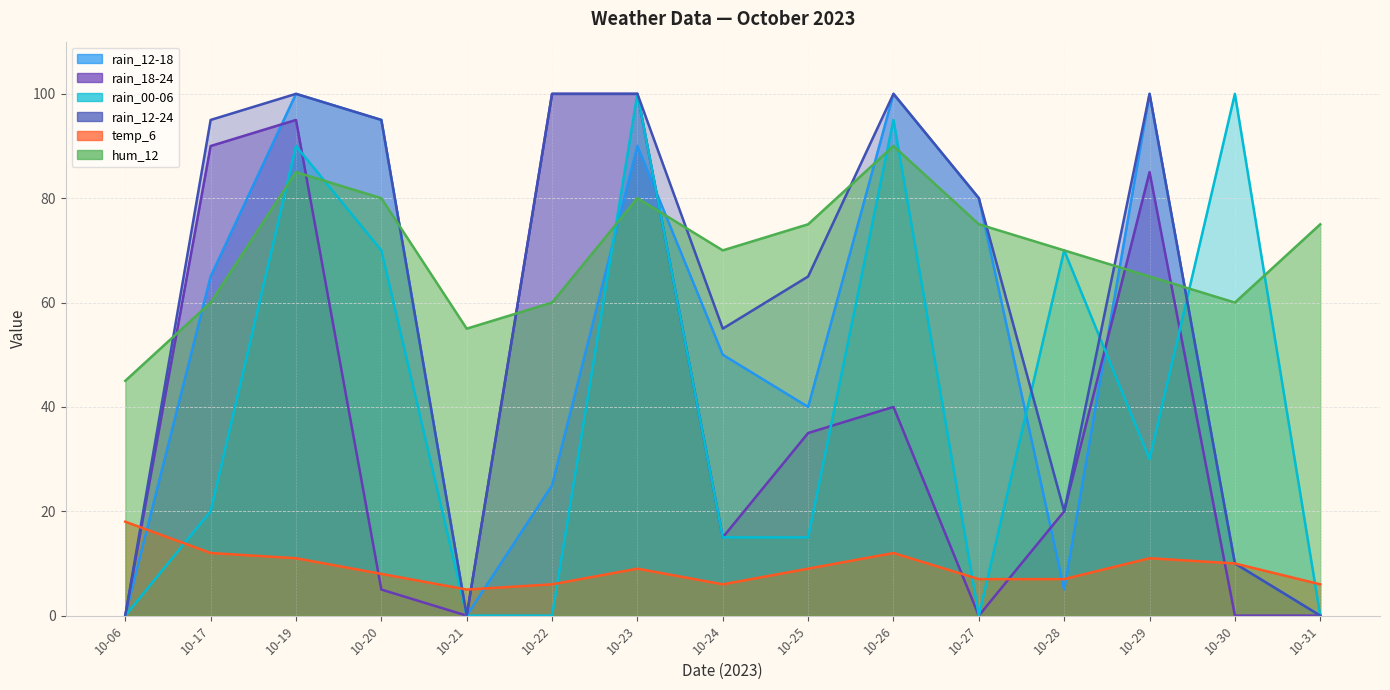

Reading left to right, transcribe all the data shown in this chart.

rain_12-18: 0	65	100	95	0	25	90	50	40	100	80	5	100	10	0
rain_18-24: 0	90	95	5	0	100	100	15	35	40	0	20	85	0	0
rain_00-06: 0	20	90	70	0	0	100	15	15	95	0	70	30	100	0
rain_12-24: 0	95	100	95	0	100	100	55	65	100	80	20	100	10	0
temp_6: 18	12	11	8	5	6	9	6	9	12	7	7	11	10	6
hum_12: 45	60	85	80	55	60	80	70	75	90	75	70	65	60	75